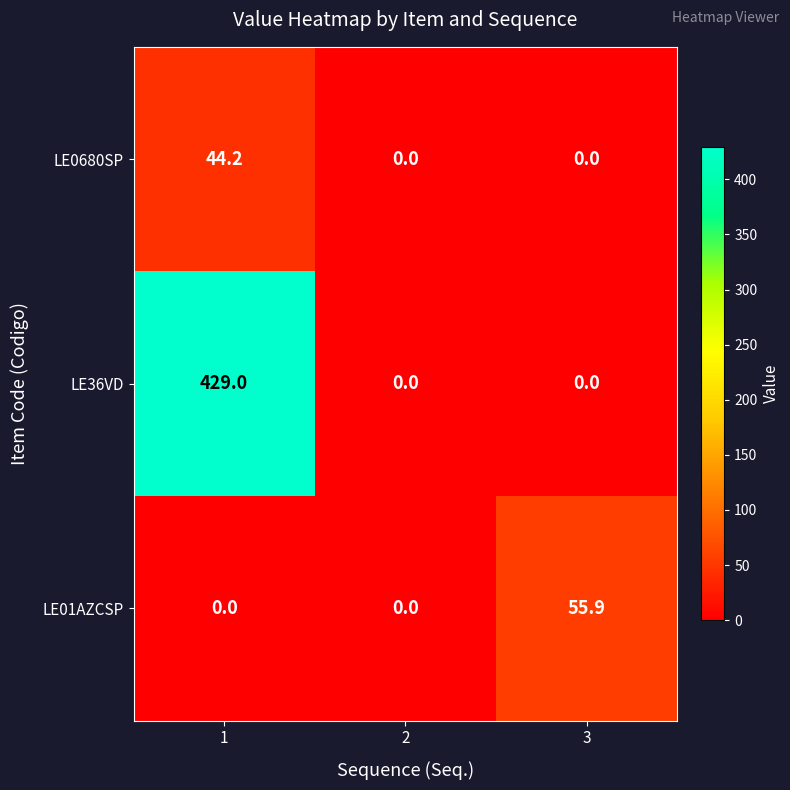

Reading left to right, list all the values displayed in this chart.

LE0680SP: 44.2	0.0	0.0
LE36VD: 429.0	0.0	0.0
LE01AZCSP: 0.0	0.0	55.9